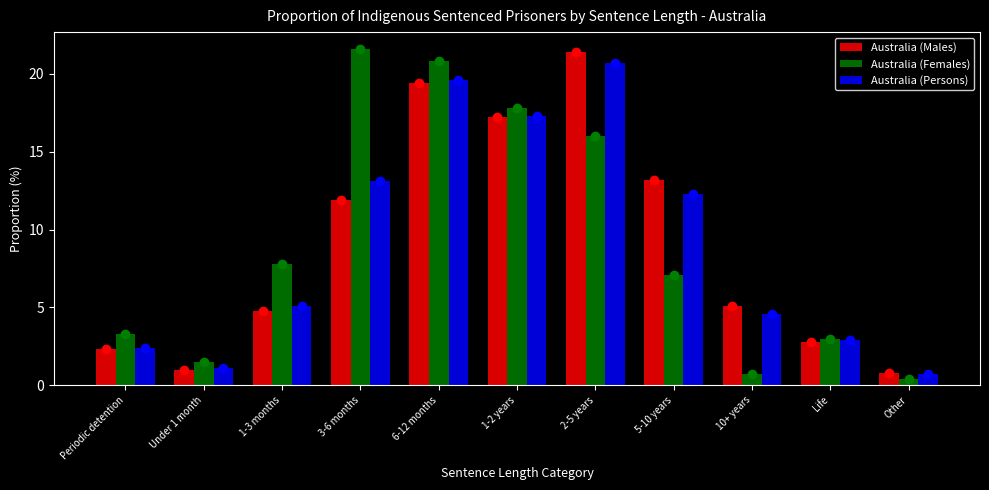

Between 1-3 months and Other, which series saw the biggest shift?

Australia (Females)